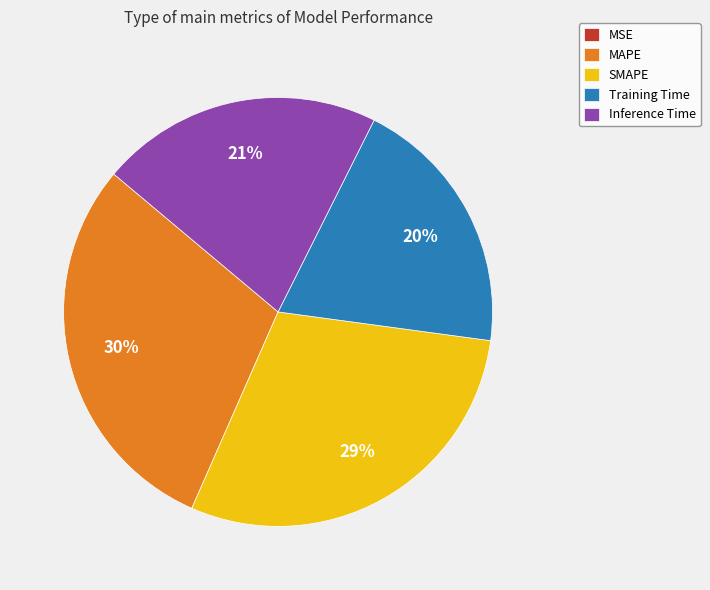

Does any single category account for the majority?

No